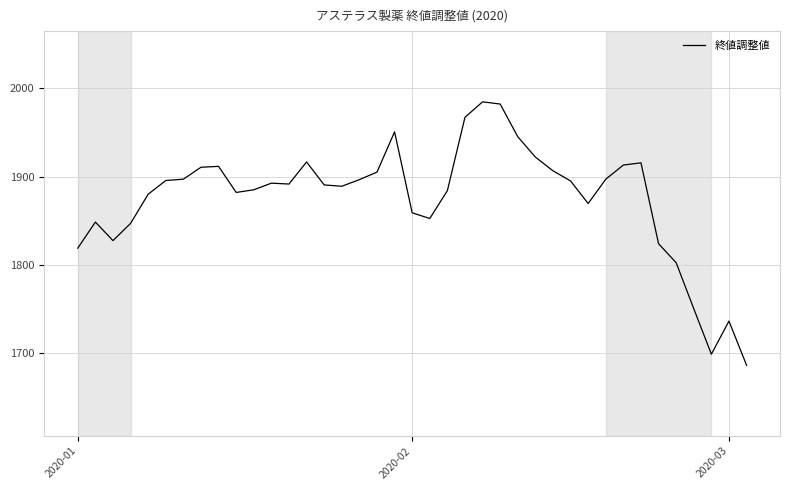

What is the difference between the maximum and minimum values?

298.0